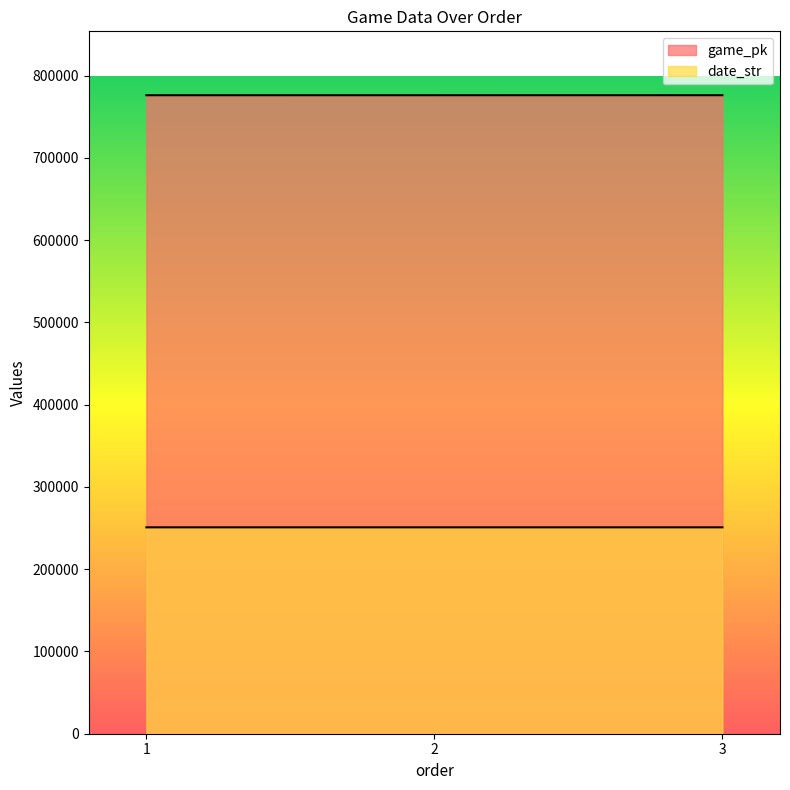

What is the maximum value for game_pk?

776335